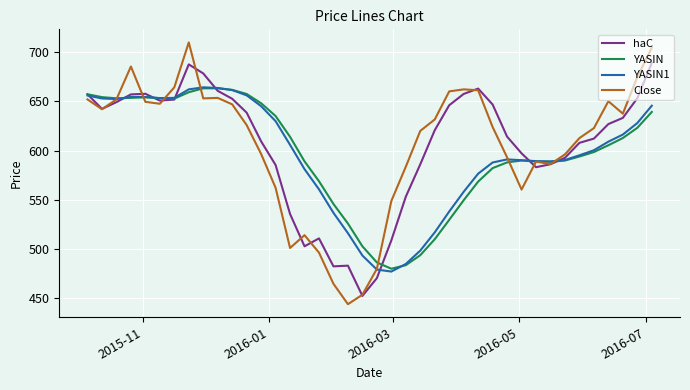

Which series has the largest range (max minus min)?

Close